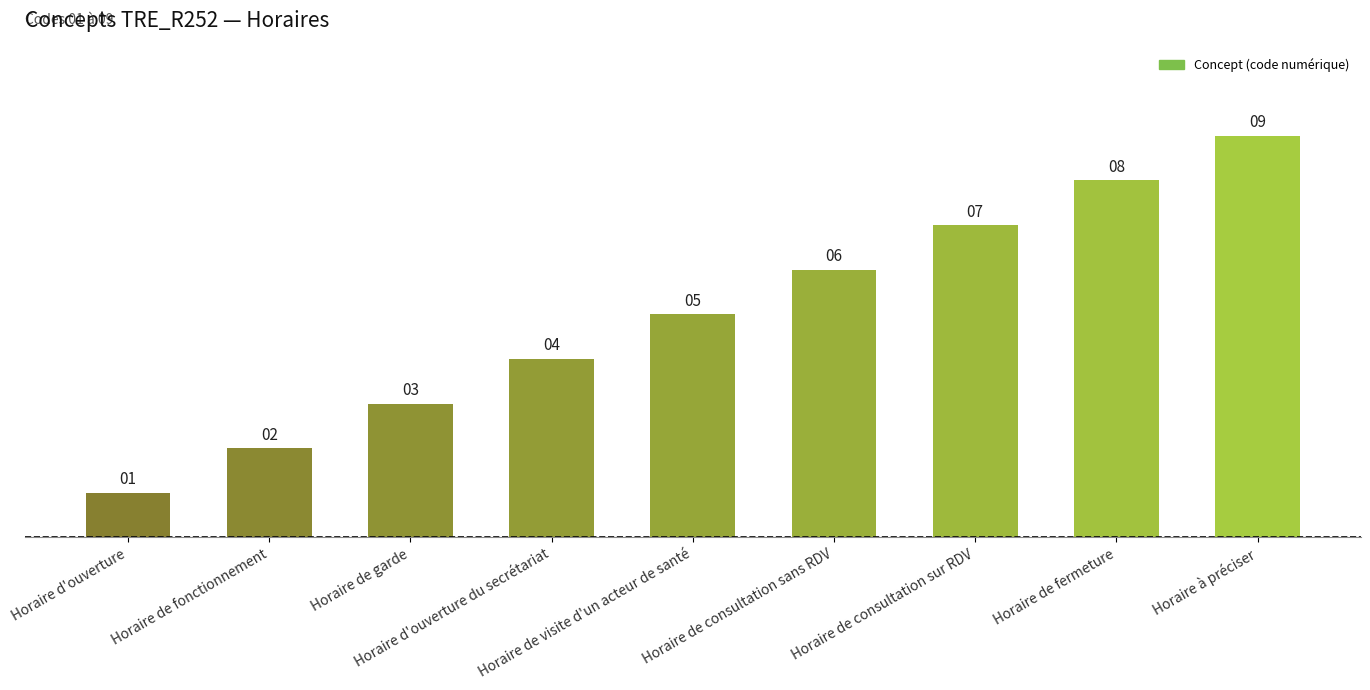

How many series are shown in this chart?

1